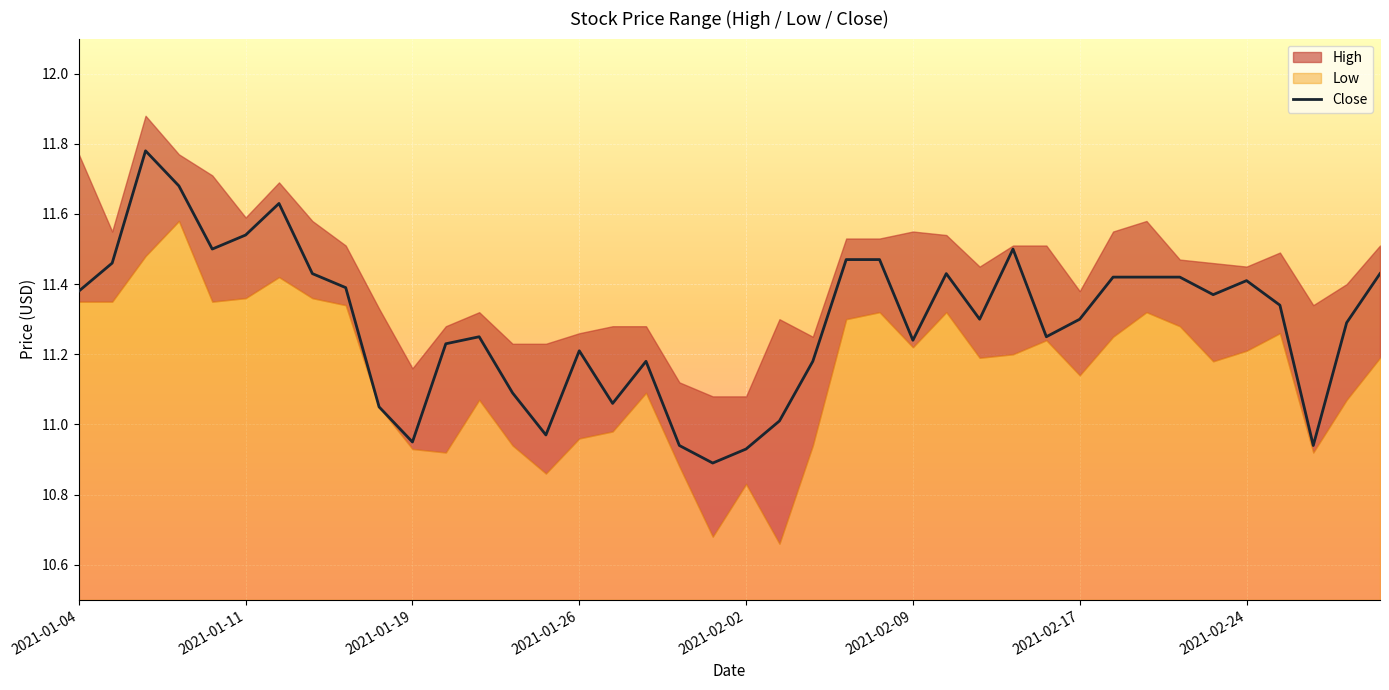

The chart shows a value of 10.9 at 19. True or false?

True